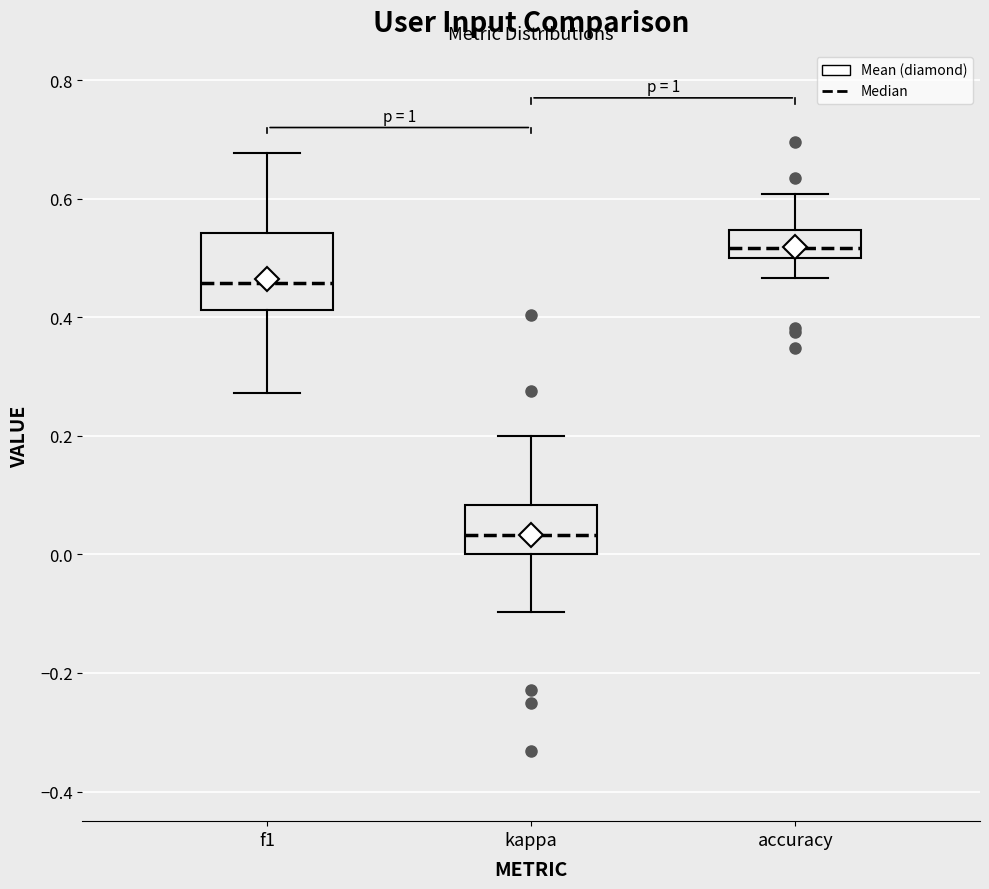

Reading left to right, read every box against the y-axis: the position of its median line, the range the box covers, and the ends of its whiskers. The values are not printed on the chart, so give them approximately, as read against the axis.

f1: median 0.46, box 0.42 to 0.54, whiskers 0.28 to 0.68
kappa: median 0.04, box 0.00 to 0.08, whiskers -0.10 to 0.20
accuracy: median 0.52, box 0.50 to 0.54, whiskers 0.46 to 0.60